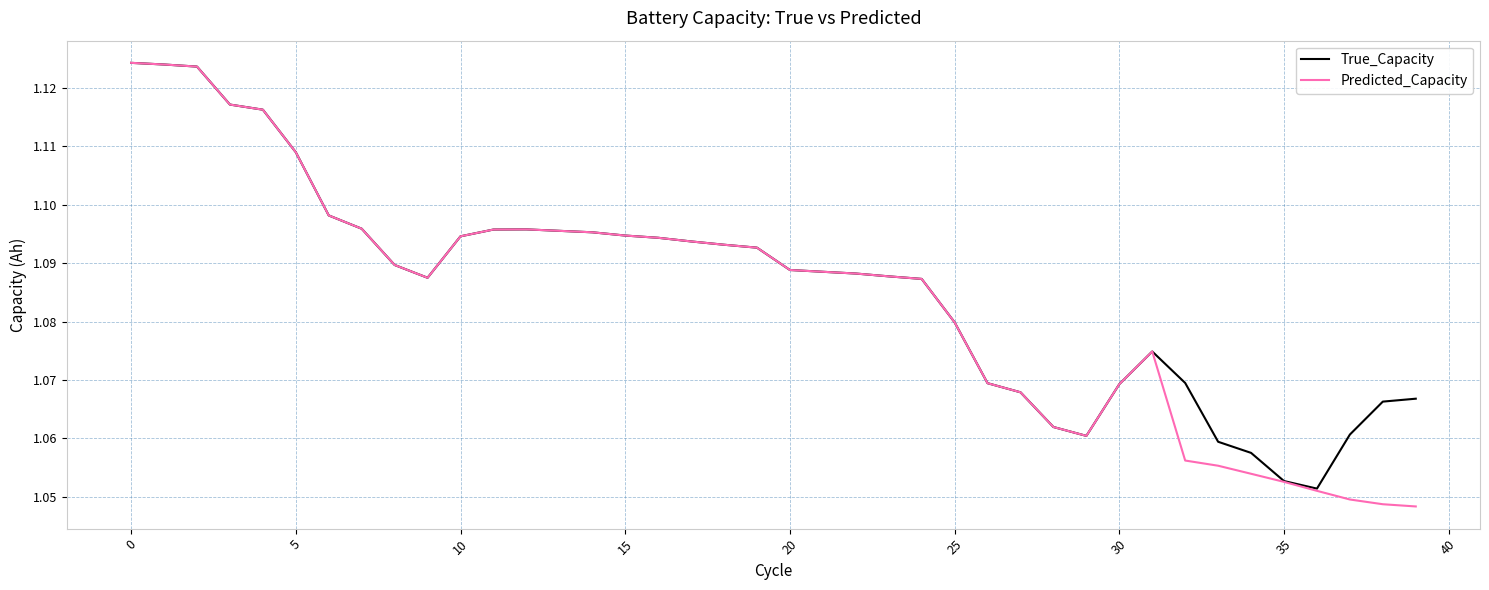

At how many categories does at least one series exceed 1?

40